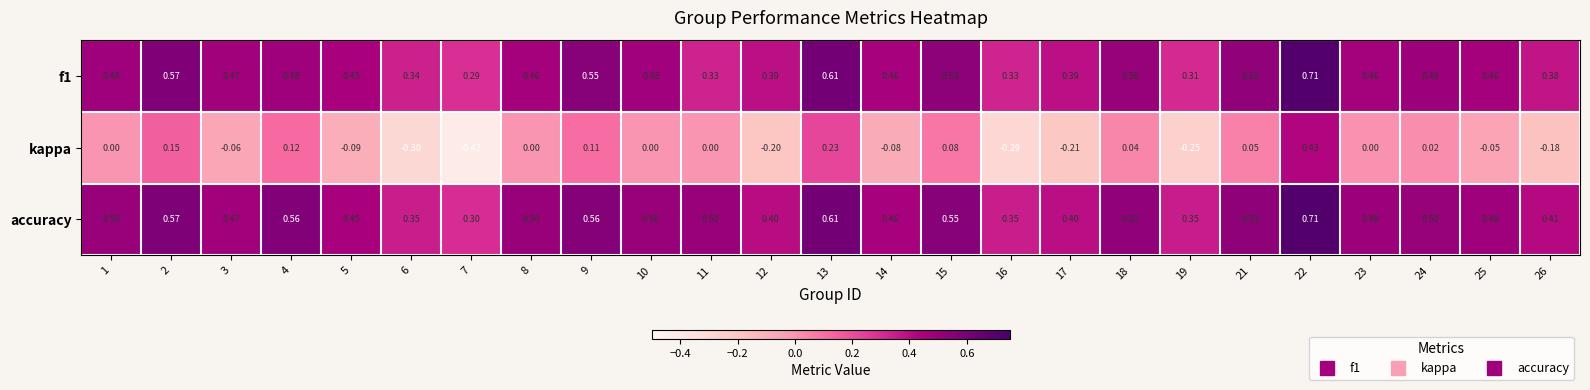

At which category is the sum across all series the highest?

22